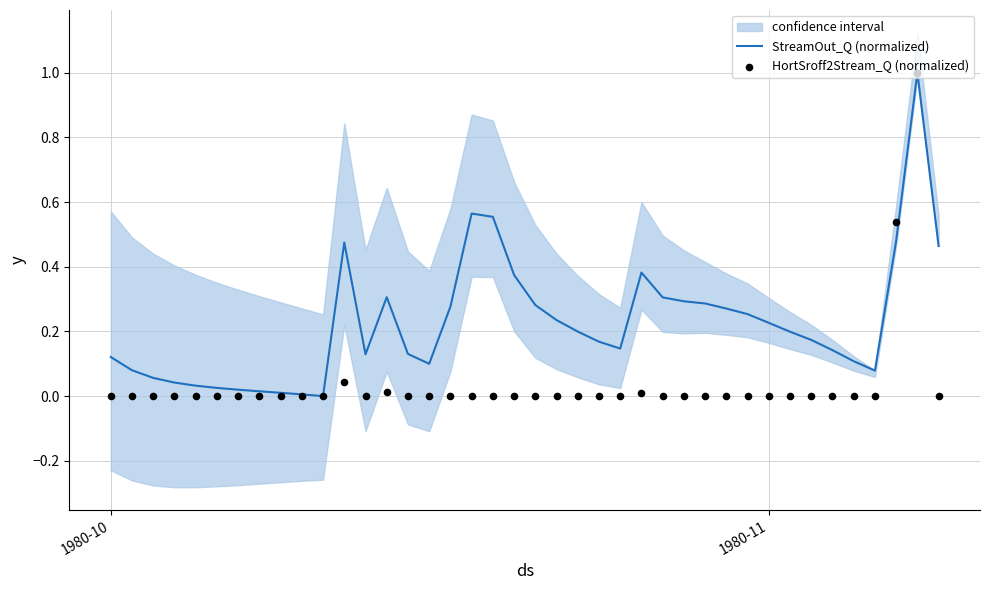

True or false: StreamOut_Q (normalized) has a value of 0.2 at 1980-10.

False